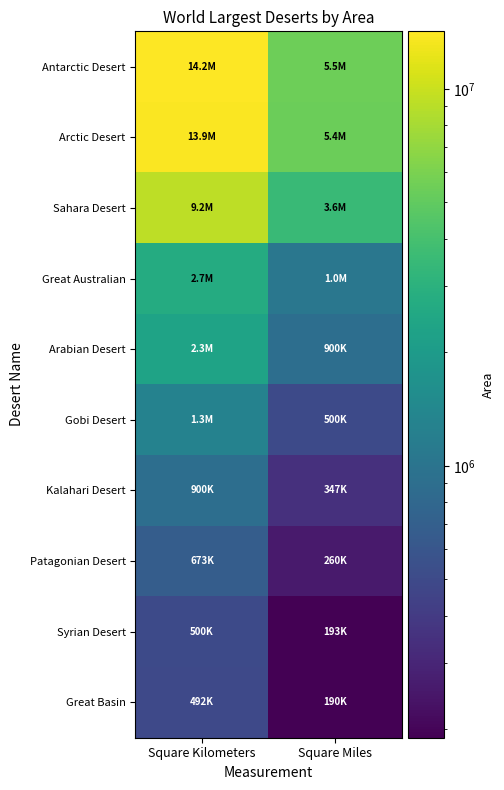

Which series has the widest spread of values?

Antarctic Desert